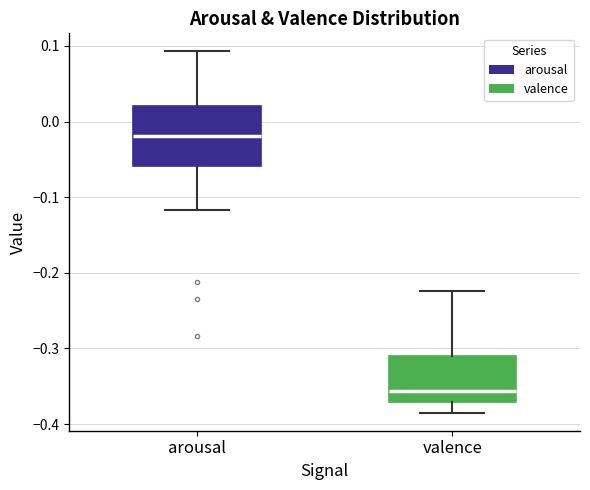

Reading left to right, transcribe this box plot: for each box, give where its median line is, the range the box spans, and where its two whiskers end, as read against the y-axis. The values are not printed on the chart, so give them approximately, as read against the axis.

arousal: median -0.02, box -0.06 to 0.02, whiskers -0.12 to 0.09
valence: median -0.36, box -0.37 to -0.31, whiskers -0.38 to -0.22